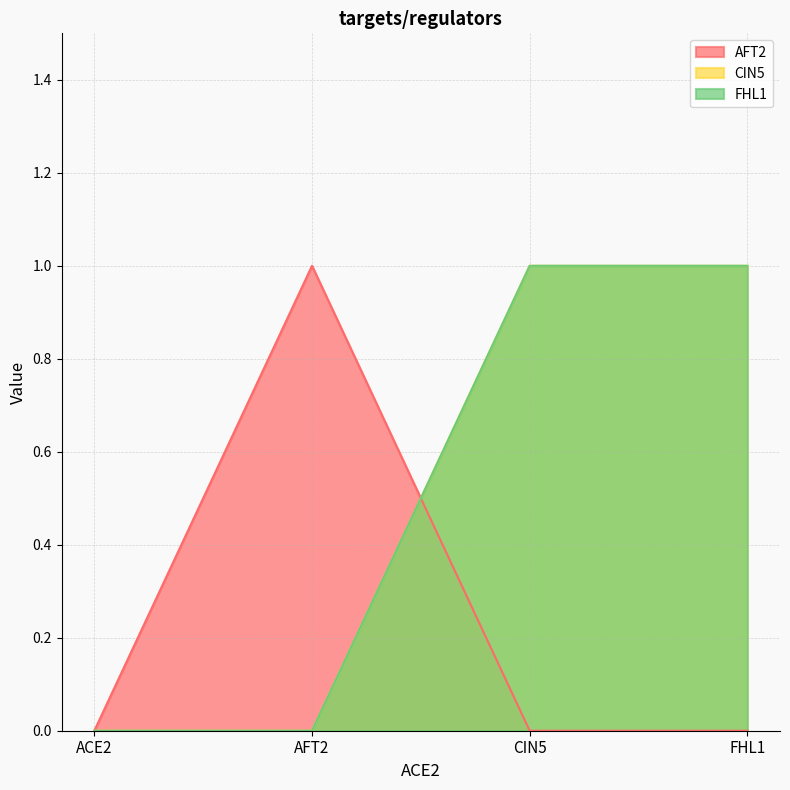

Which has a higher value, CIN5 or ACE2?

CIN5